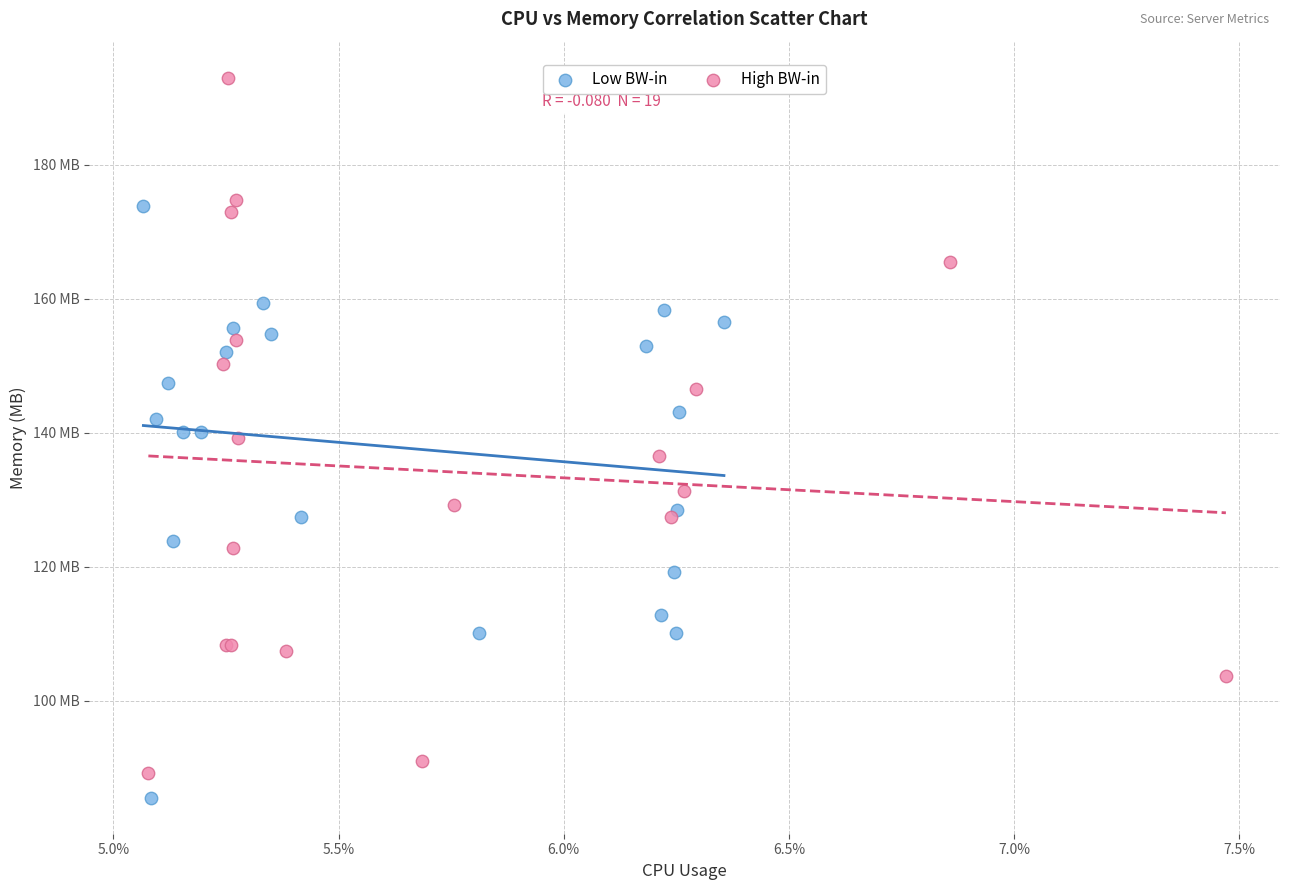

Which series contains the highest Y value?

High BW-in